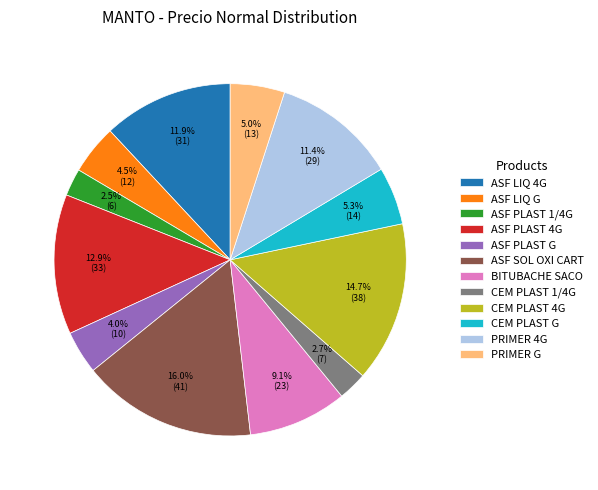

How much of the chart is everything except ASF PLAST 4G?

87.1%